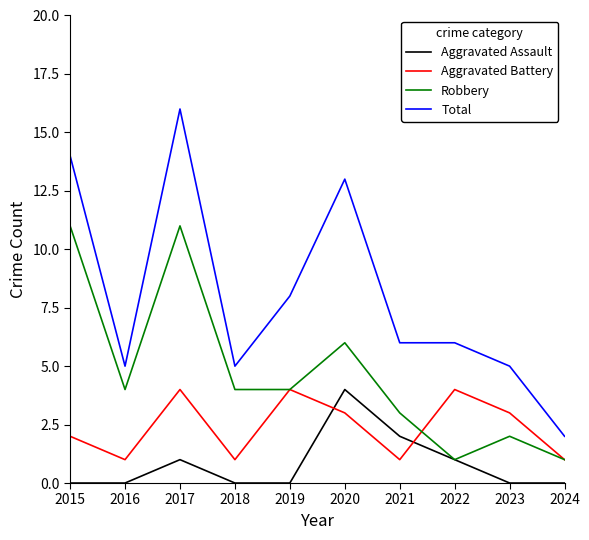

What is the total value across all series at 2019?

16